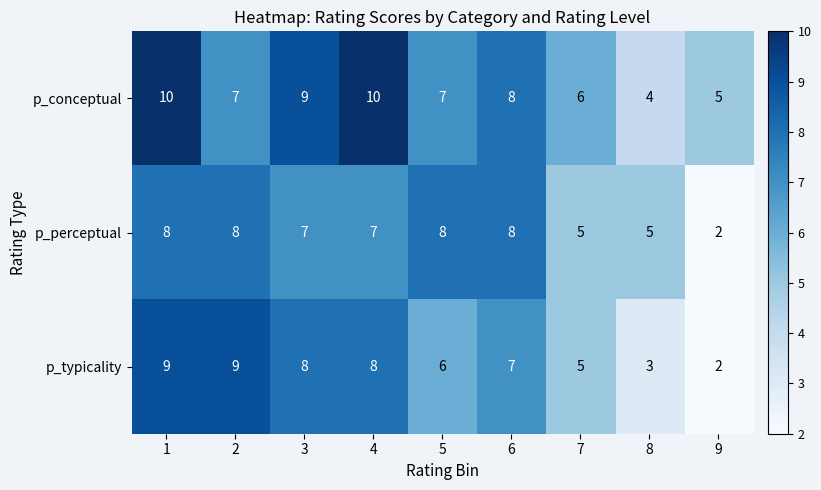

Reading left to right, extract all data points from this chart.

p_conceptual: 10	7	9	10	7	8	6	4	5
p_perceptual: 8	8	7	7	8	8	5	5	2
p_typicality: 9	9	8	8	6	7	5	3	2